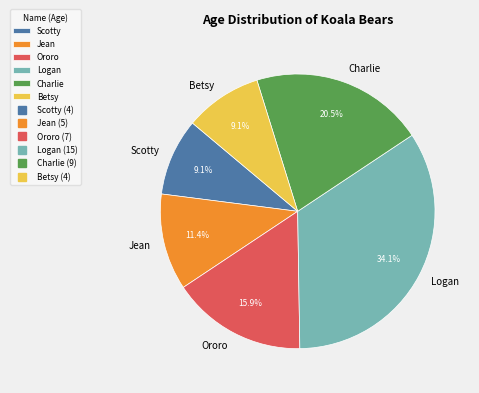

Approximately how many times larger is the value at Scotty compared to Logan?

0.3